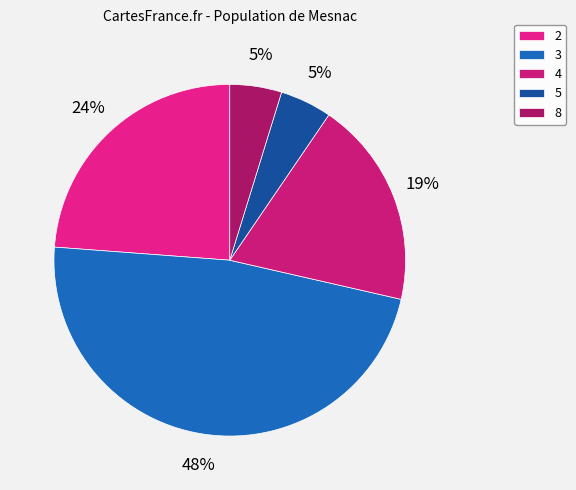

How many slices are in this pie chart?

5